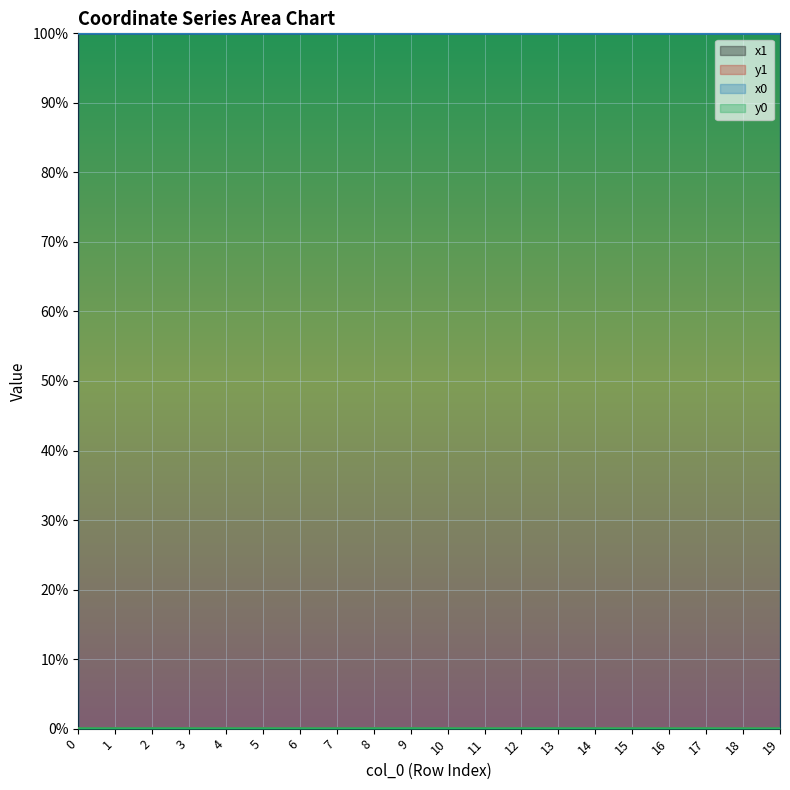

How many interior local peaks does the y0 series have?

5